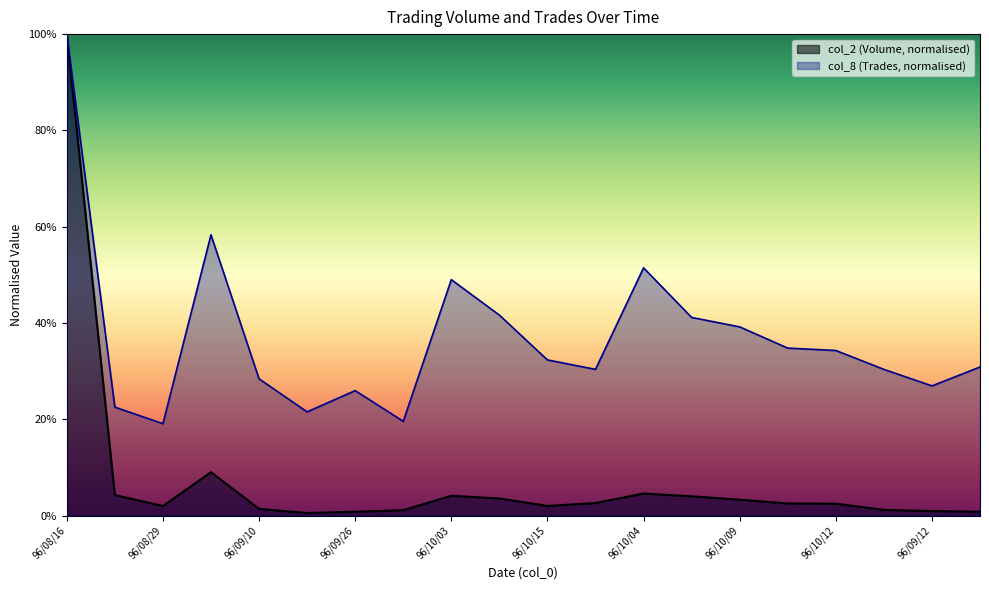

What is the sum of the col_8 values at 96/09/12 and 96/08/20?

0.5